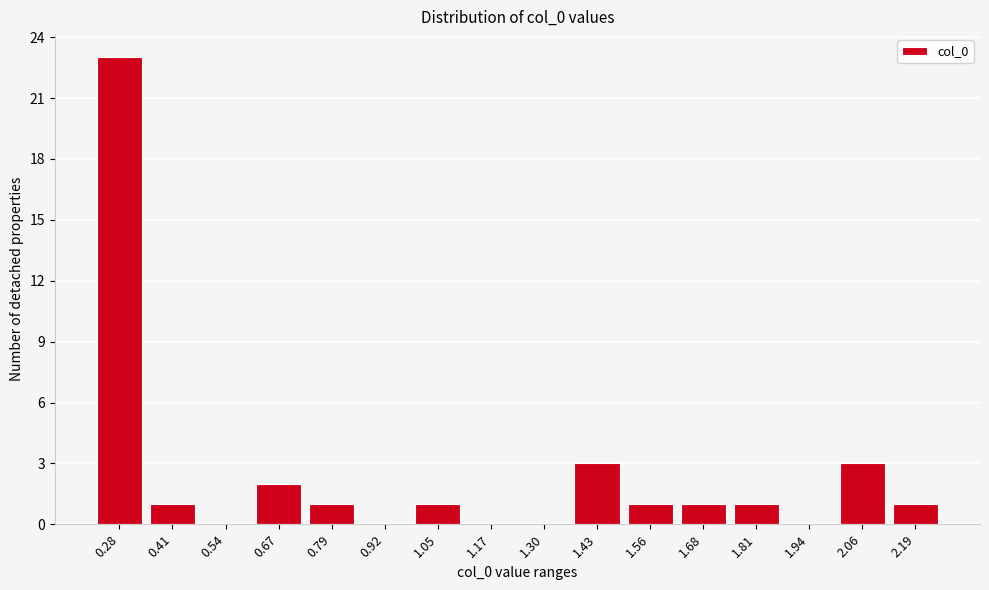

Reading left to right, list all the values displayed in this chart.

0.28=23	0.41=1	0.54=0	0.67=2	0.79=1	0.92=0	1.05=1	1.17=0	1.30=0	1.43=3	1.56=1	1.68=1	1.81=1	1.94=0	2.06=3	2.19=1